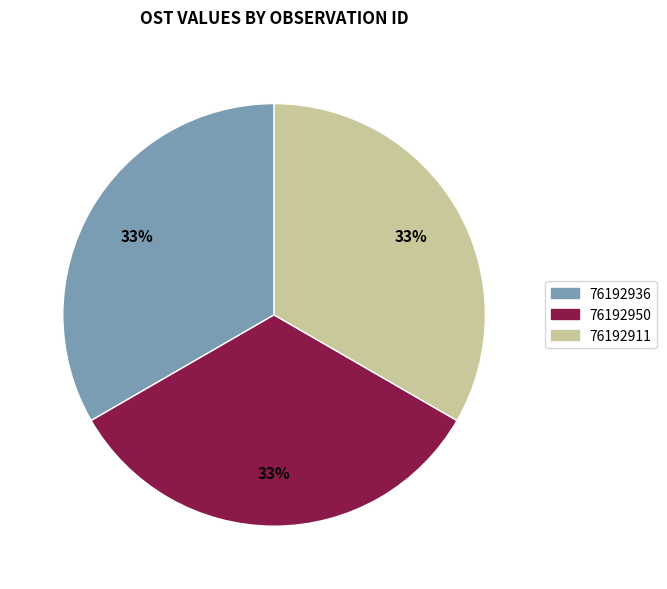

To the nearest percent, what is the average slice percentage?

33%